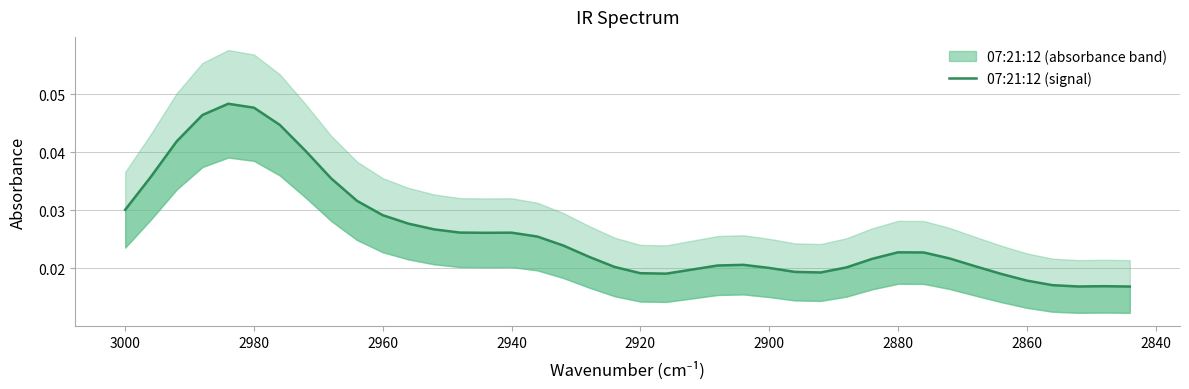

What is the sum of all values?

1.0